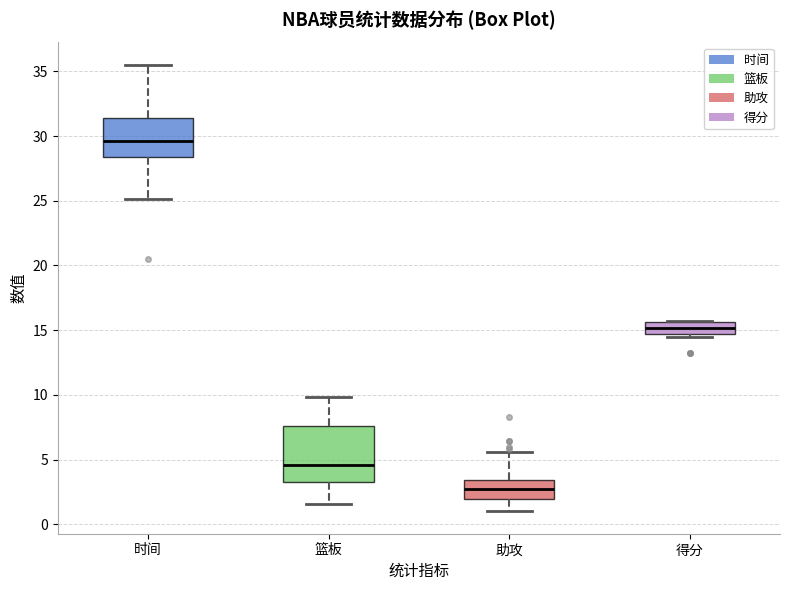

Where is the lower edge of the box for 得分 on the y-axis? The values are not printed on the chart, so give them approximately, as read against the axis.

14.5